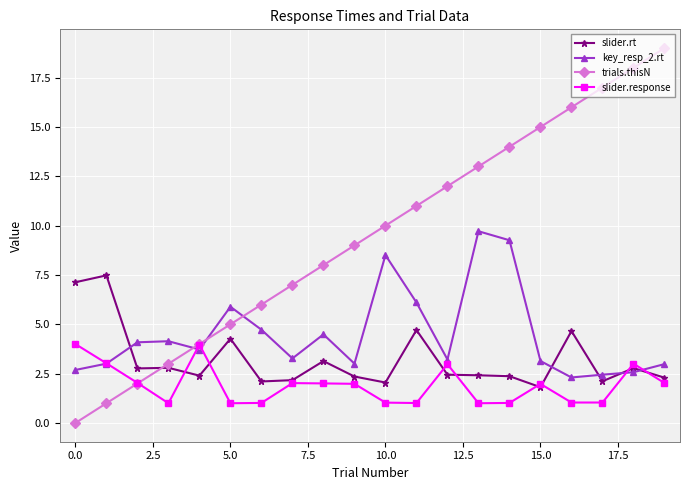

Does the chart display data point markers on the line(s)?

Yes